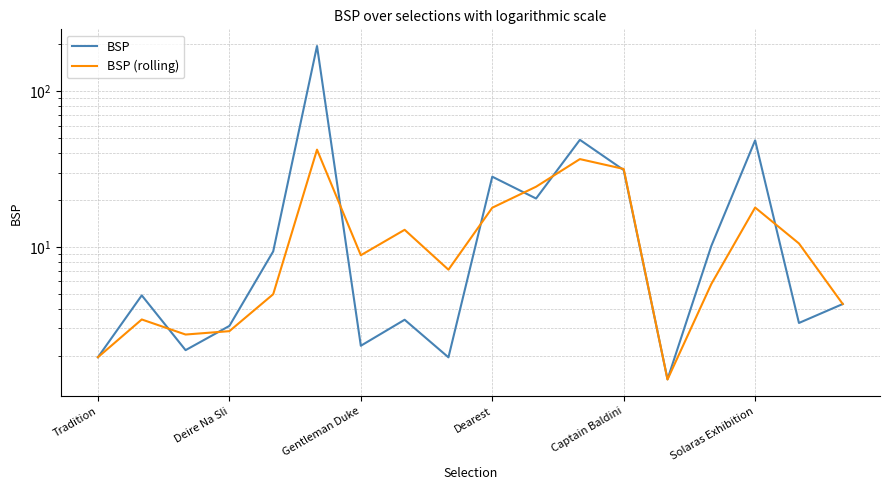

What is the difference between the maximum and minimum values in the BSP (rolling) series?

40.6